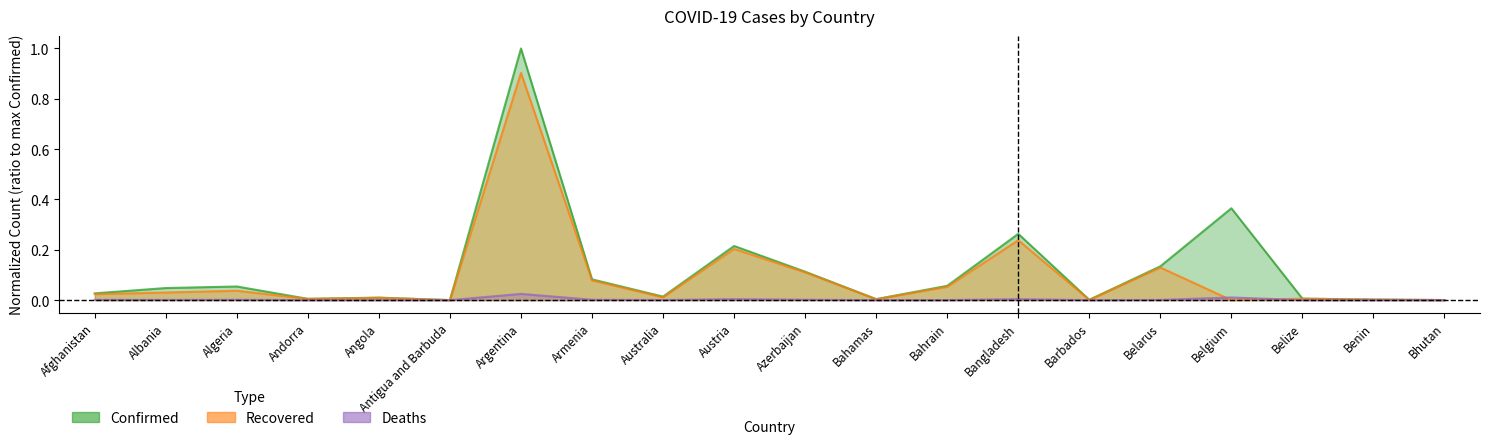

Between Argentina and Belgium, which series saw the biggest shift?

Recovered